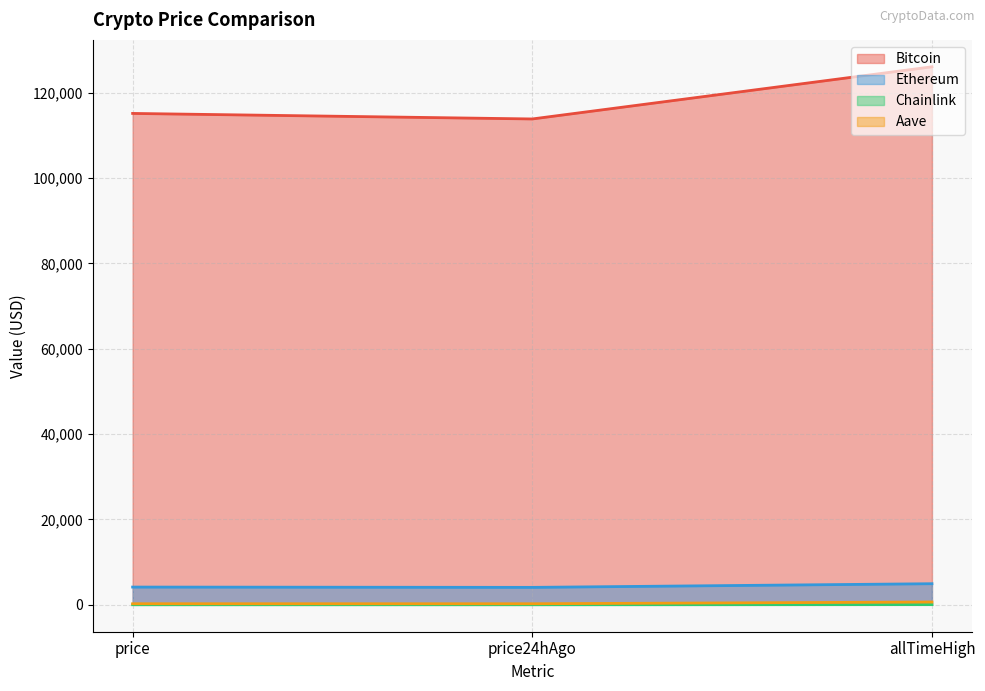

The Chainlink series shows 19.8 at price. True or false?

True